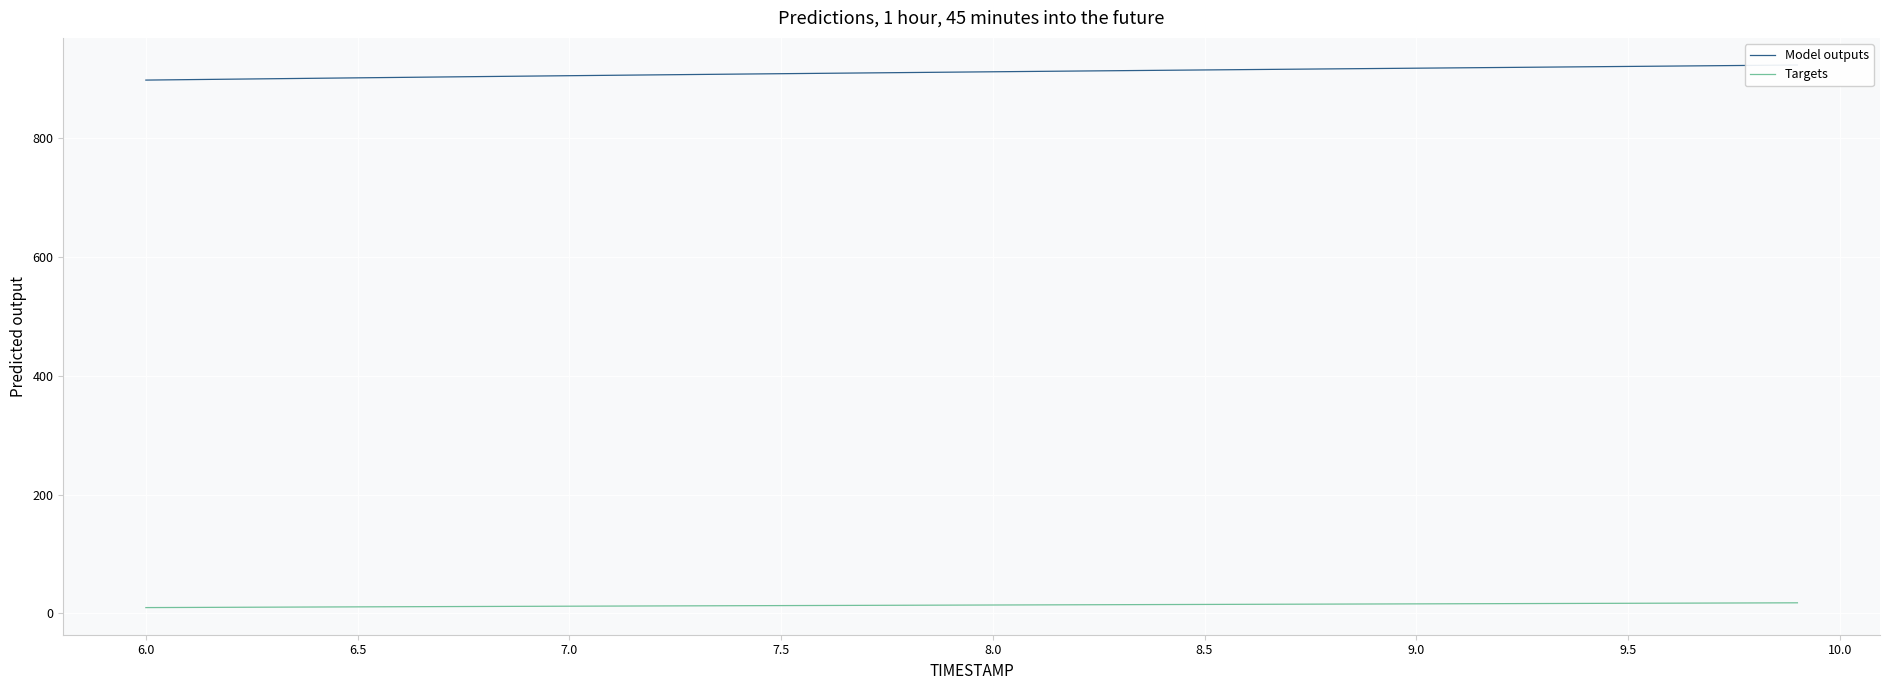

What is the sum of all Model outputs values?

36455.5